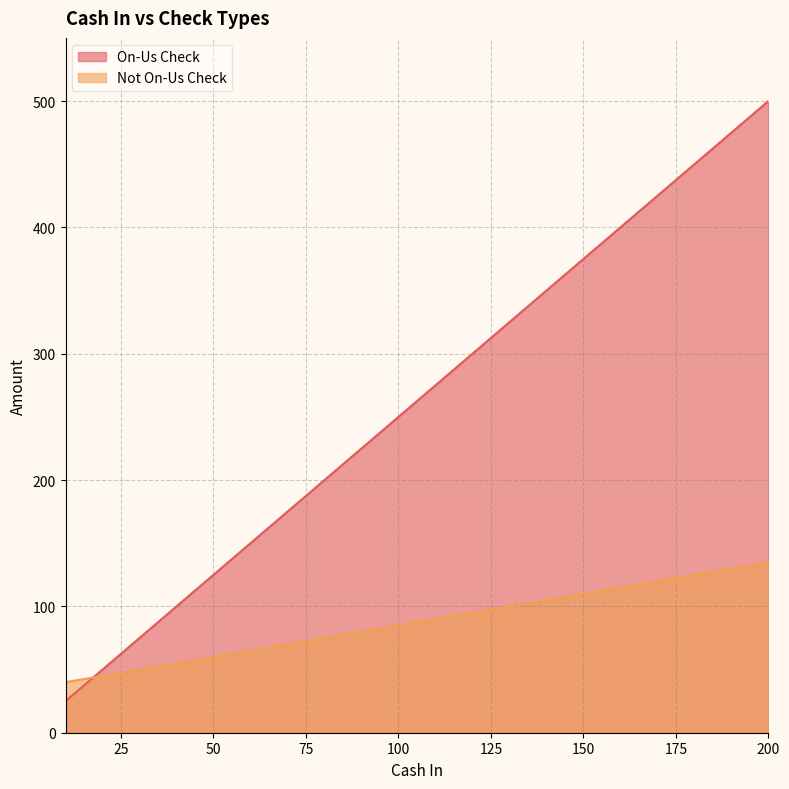

List the series in order of their peak value, lowest first.

Not On-Us Check line, On-Us Check line